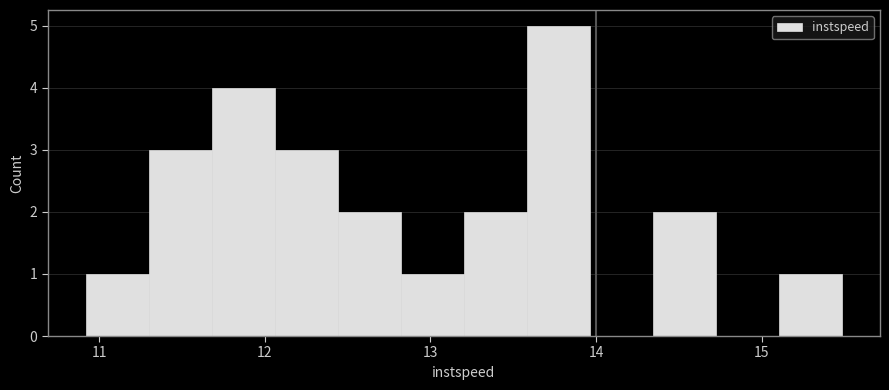

Read against the x-axis, roughly where is the centre of the tallest bar?

13.8